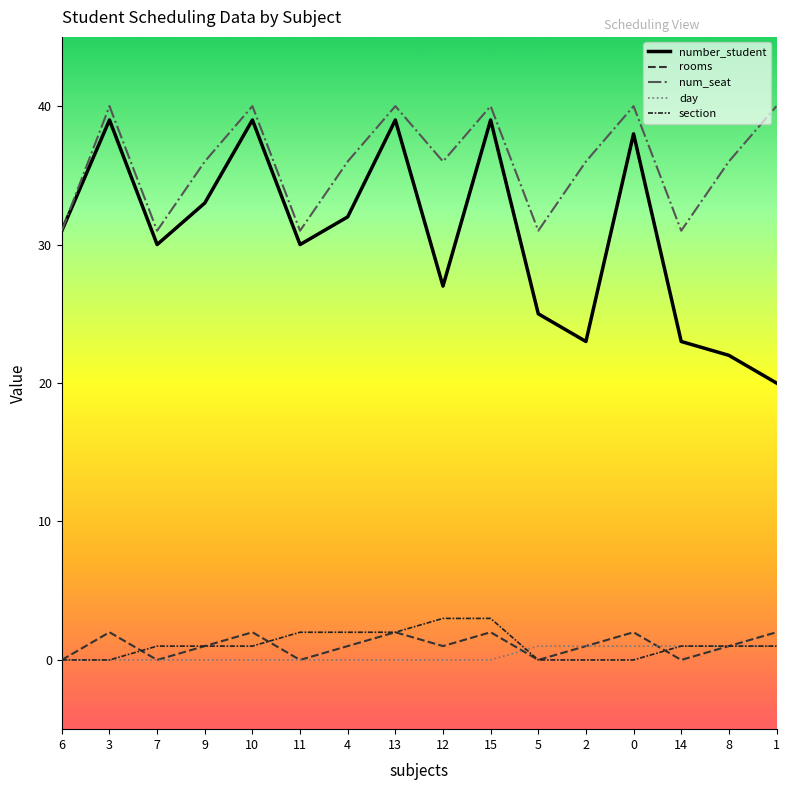

Reading left to right, extract all data points from this chart.

number_student: 31	39	30	33	39	30	32	39	27	39	25	23	38	23	22	20
rooms: 0	2	0	1	2	0	1	2	1	2	0	1	2	0	1	2
num_seat: 31	40	31	36	40	31	36	40	36	40	31	36	40	31	36	40
day: 0	0	0	0	0	0	0	0	0	0	1	1	1	1	1	1
section: 0	0	1	1	1	2	2	2	3	3	0	0	0	1	1	1